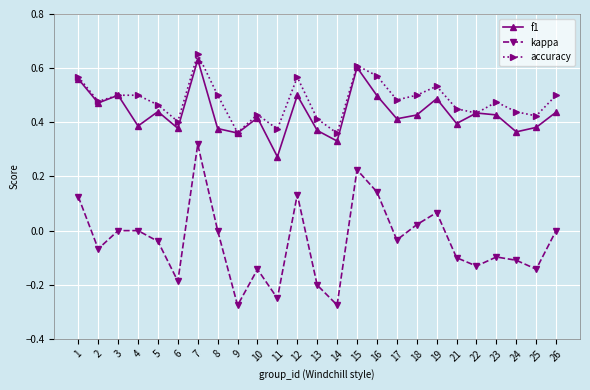

Which category has the highest value across all series?

7